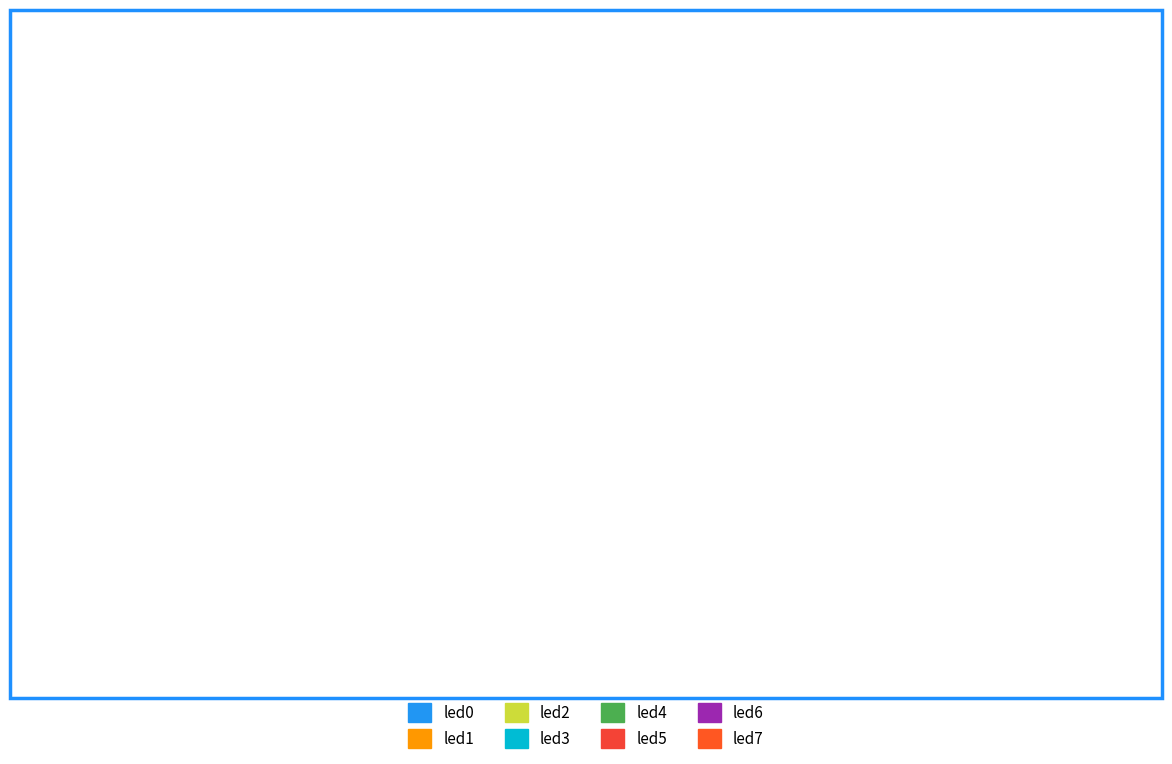

Between led4 and led1, which is larger?

led4